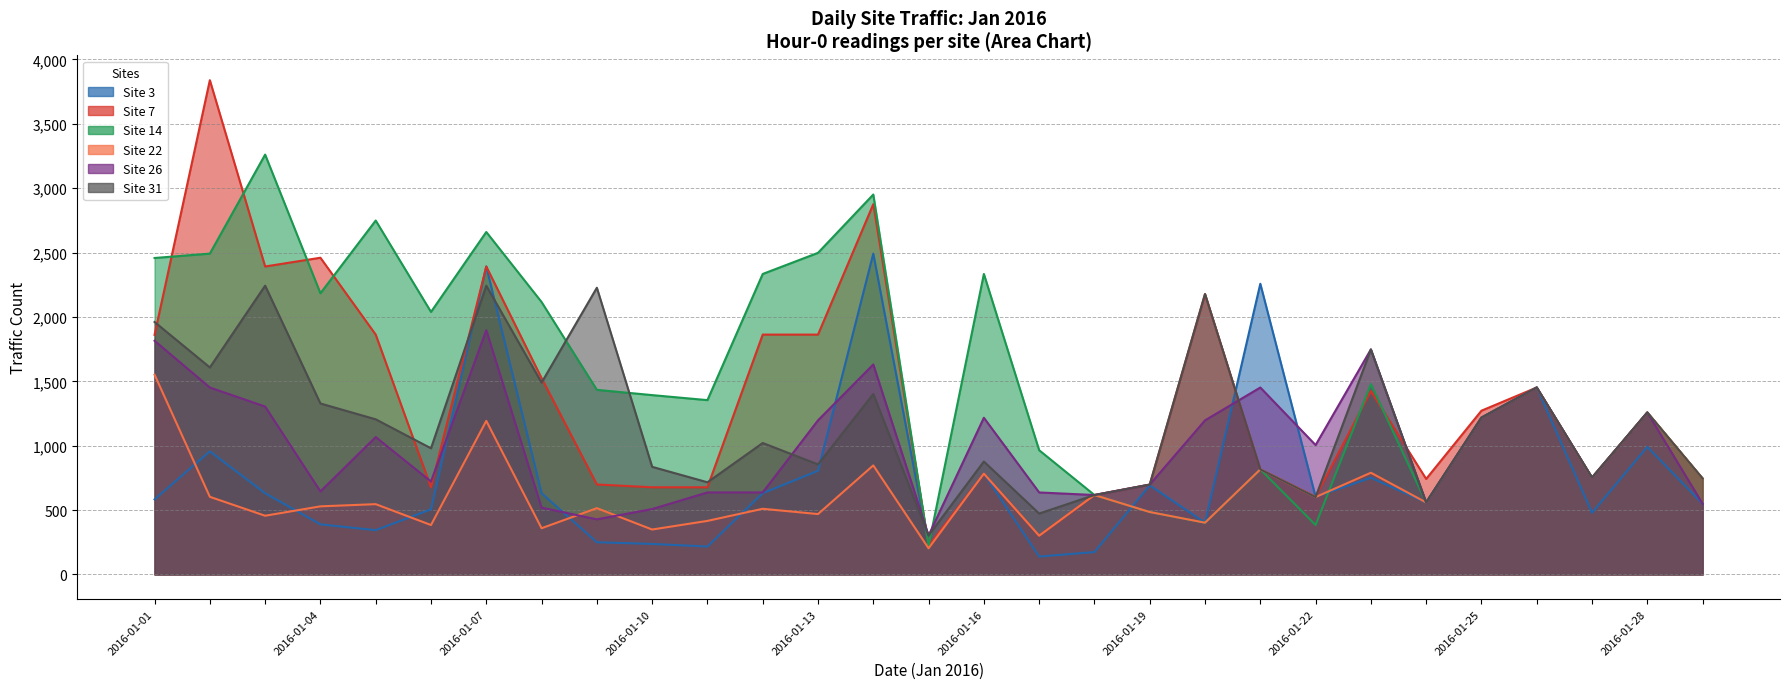

Which series has the largest total across all categories?

Site 14